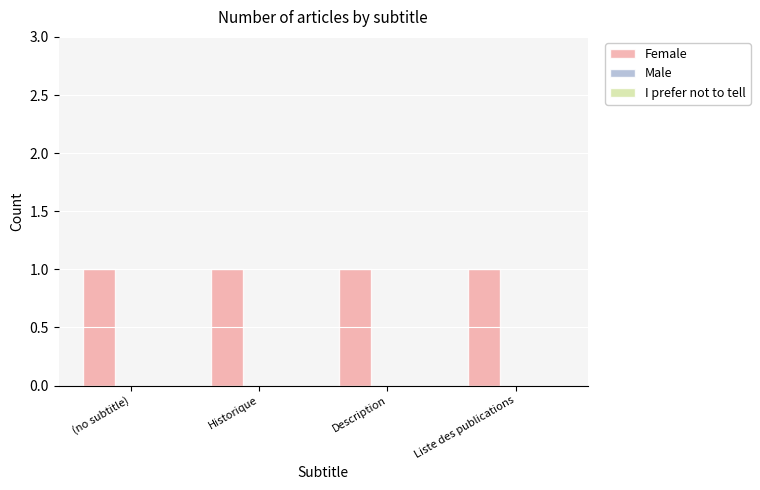

The value of Female at Historique is 1. True or false?

True